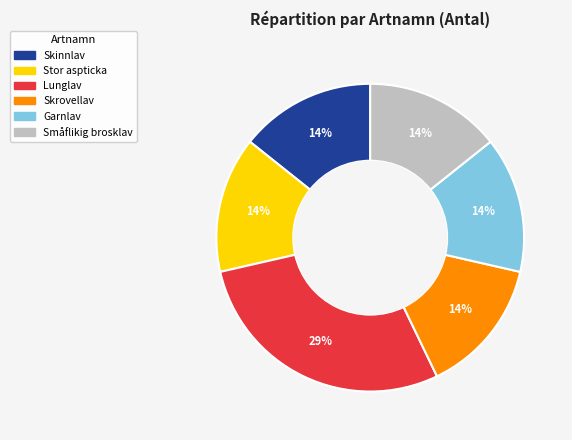

Which category has the biggest portion of the pie?

Lunglav